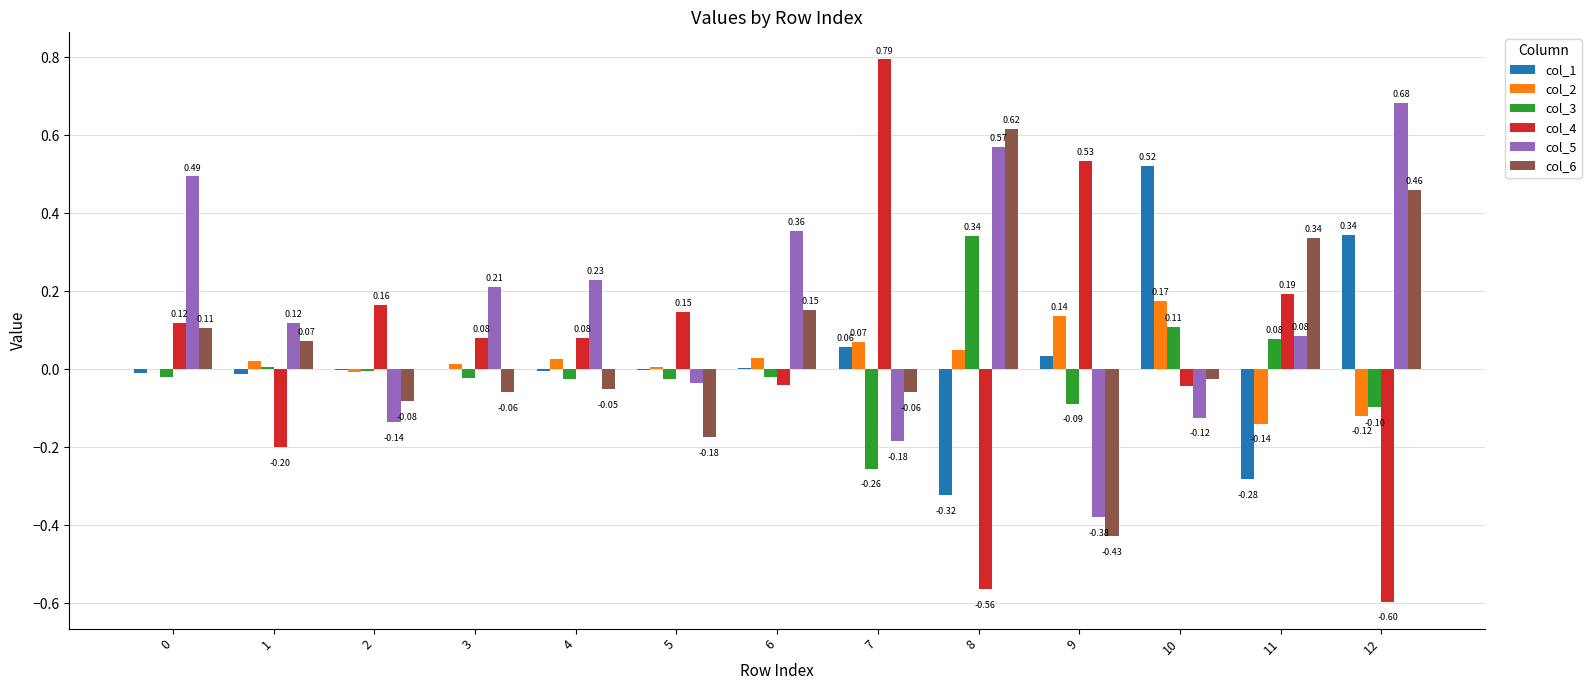

At which label does col_1 first exceed 0?

3